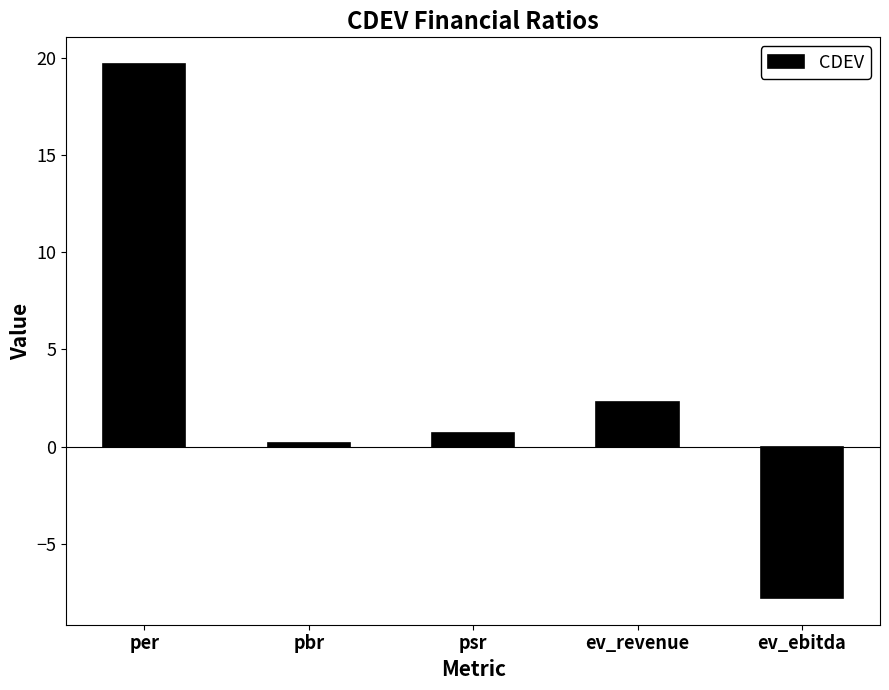

Are the bars grouped side by side (vs. stacked)?

No